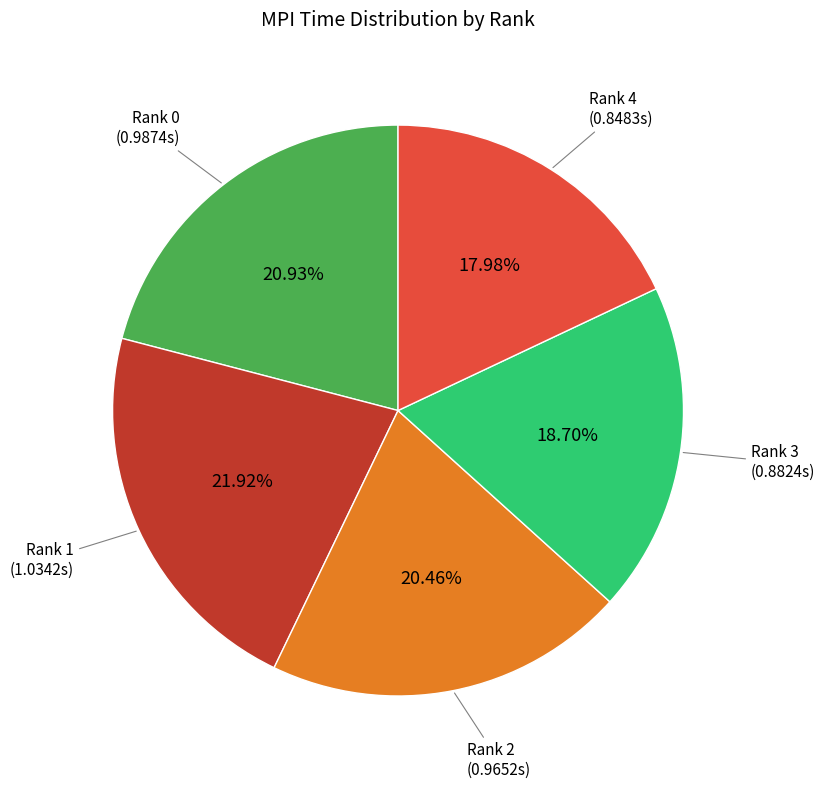

How many slices are in this pie chart?

5